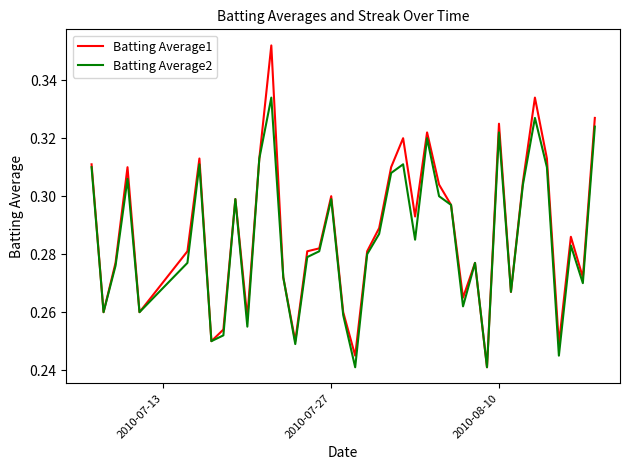

Which series has the widest spread of values?

Batting Average1